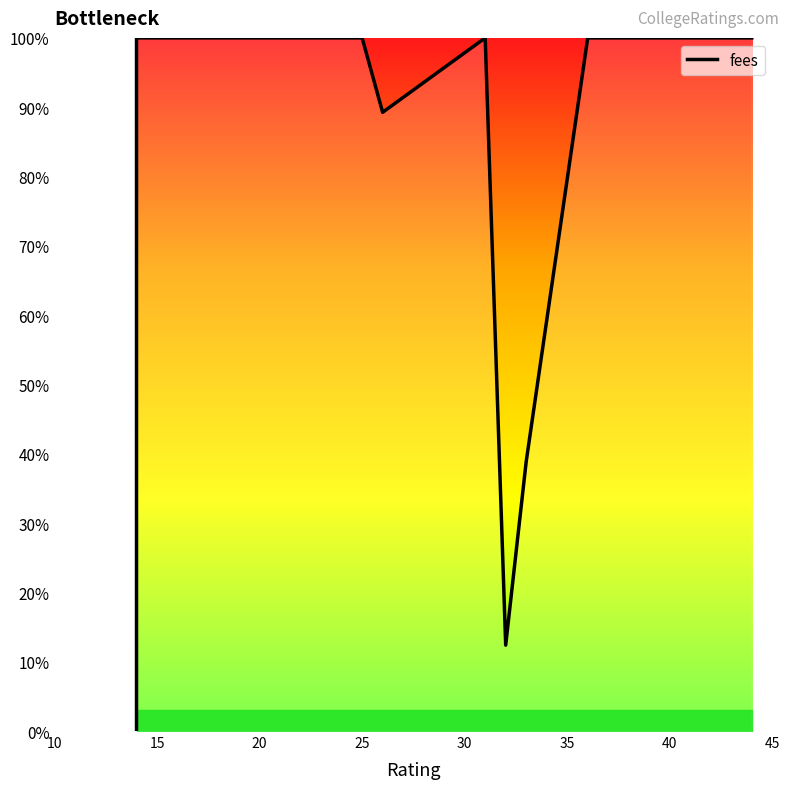

How many categories are shown in the chart?

20